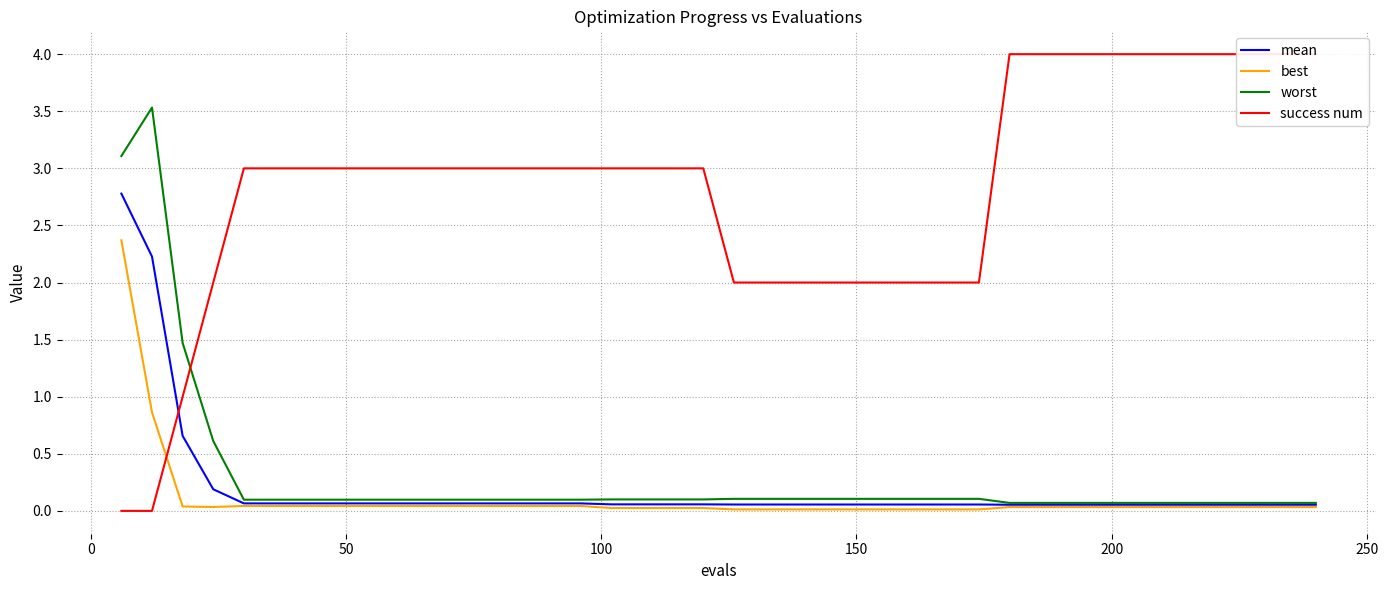

Count the success num values in the range 2 to 4.

37